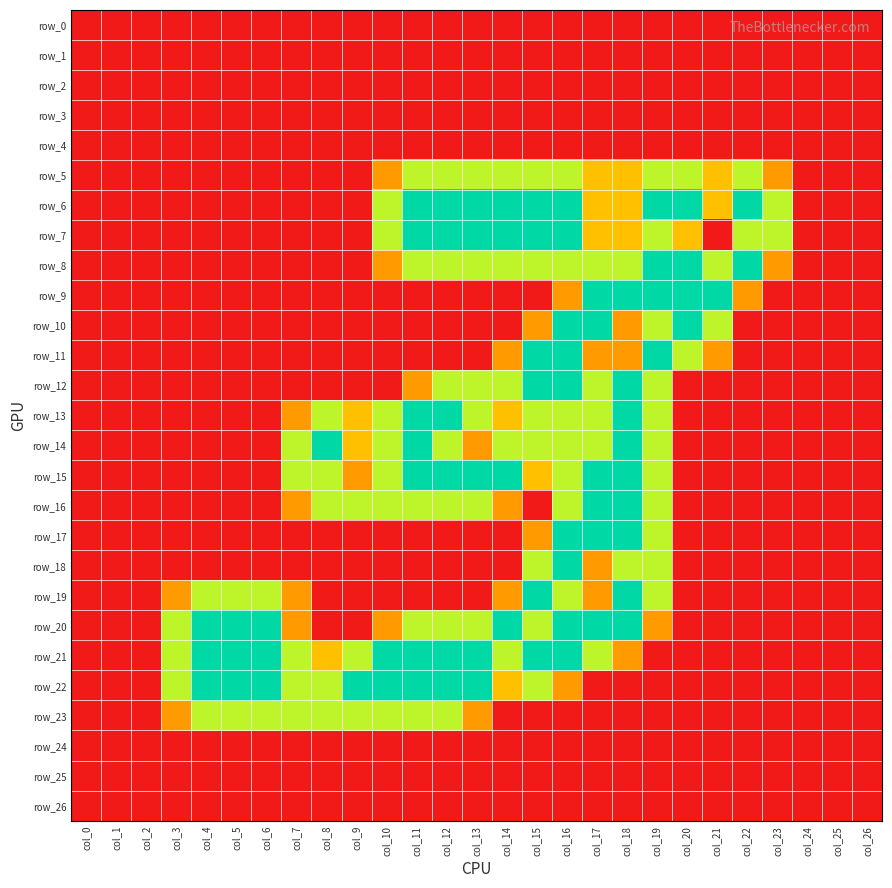

Reading left to right, what are all the values shown in this chart?

row_0: 0.0	0.0	0.0	0.0	0.0	0.0	0.0	0.0	0.0	0.0	0.0	0.0	0.0	0.0	0.0	0.0	0.0	0.0	0.0	0.0	0.0	0.0	0.0	0.0	0.0	0.0	0.0
row_1: 0.0	0.0	0.0	0.0	0.0	0.0	0.0	0.0	0.0	0.0	0.0	0.0	0.0	0.0	0.0	0.0	0.0	0.0	0.0	0.0	0.0	0.0	0.0	0.0	0.0	0.0	0.0
row_2: 0.0	0.0	0.0	0.0	0.0	0.0	0.0	0.0	0.0	0.0	0.0	0.0	0.0	0.0	0.0	0.0	0.0	0.0	0.0	0.0	0.0	0.0	0.0	0.0	0.0	0.0	0.0
row_3: 0.0	0.0	0.0	0.0	0.0	0.0	0.0	0.0	0.0	0.0	0.0	0.0	0.0	0.0	0.0	0.0	0.0	0.0	0.0	0.0	0.0	0.0	0.0	0.0	0.0	0.0	0.0
row_4: 0.0	0.0	0.0	0.0	0.0	0.0	0.0	0.0	0.0	0.0	0.0	0.0	0.0	0.0	0.0	0.0	0.0	0.0	0.0	0.0	0.0	0.0	0.0	0.0	0.0	0.0	0.0
row_5: 0.0	0.0	0.0	0.0	0.0	0.0	0.0	0.0	0.0	0.0	0.8	1.5	1.5	1.5	1.5	1.5	1.5	1.0	1.0	1.5	1.5	1.0	1.5	0.8	0.0	0.0	0.0
row_6: 0.0	0.0	0.0	0.0	0.0	0.0	0.0	0.0	0.0	0.0	1.5	2.0	2.0	2.0	2.0	2.0	2.0	1.0	1.0	2.0	2.0	1.0	2.0	1.5	0.0	0.0	0.0
row_7: 0.0	0.0	0.0	0.0	0.0	0.0	0.0	0.0	0.0	0.0	1.5	2.0	2.0	2.0	2.0	2.0	2.0	1.0	1.0	1.5	1.0	0.0	1.5	1.5	0.0	0.0	0.0
row_8: 0.0	0.0	0.0	0.0	0.0	0.0	0.0	0.0	0.0	0.0	0.8	1.5	1.5	1.5	1.5	1.5	1.5	1.5	1.5	2.0	2.0	1.5	2.0	0.8	0.0	0.0	0.0
row_9: 0.0	0.0	0.0	0.0	0.0	0.0	0.0	0.0	0.0	0.0	0.0	0.0	0.0	0.0	0.0	0.0	0.8	2.0	2.0	2.0	2.0	2.0	0.8	0.0	0.0	0.0	0.0
row_10: 0.0	0.0	0.0	0.0	0.0	0.0	0.0	0.0	0.0	0.0	0.0	0.0	0.0	0.0	0.0	0.8	2.0	2.0	0.8	1.5	2.0	1.5	0.0	0.0	0.0	0.0	0.0
row_11: 0.0	0.0	0.0	0.0	0.0	0.0	0.0	0.0	0.0	0.0	0.0	0.0	0.0	0.0	0.8	2.0	2.0	0.8	0.8	2.0	1.5	0.8	0.0	0.0	0.0	0.0	0.0
row_12: 0.0	0.0	0.0	0.0	0.0	0.0	0.0	0.0	0.0	0.0	0.0	0.8	1.5	1.5	1.5	2.0	2.0	1.5	2.0	1.5	0.0	0.0	0.0	0.0	0.0	0.0	0.0
row_13: 0.0	0.0	0.0	0.0	0.0	0.0	0.0	0.8	1.5	1.0	1.5	2.0	2.0	1.5	1.0	1.5	1.5	1.5	2.0	1.5	0.0	0.0	0.0	0.0	0.0	0.0	0.0
row_14: 0.0	0.0	0.0	0.0	0.0	0.0	0.0	1.5	2.0	1.0	1.5	2.0	1.5	0.8	1.5	1.5	1.5	1.5	2.0	1.5	0.0	0.0	0.0	0.0	0.0	0.0	0.0
row_15: 0.0	0.0	0.0	0.0	0.0	0.0	0.0	1.5	1.5	0.8	1.5	2.0	2.0	2.0	2.0	1.0	1.5	2.0	2.0	1.5	0.0	0.0	0.0	0.0	0.0	0.0	0.0
row_16: 0.0	0.0	0.0	0.0	0.0	0.0	0.0	0.8	1.5	1.5	1.5	1.5	1.5	1.5	0.8	0.0	1.5	2.0	2.0	1.5	0.0	0.0	0.0	0.0	0.0	0.0	0.0
row_17: 0.0	0.0	0.0	0.0	0.0	0.0	0.0	0.0	0.0	0.0	0.0	0.0	0.0	0.0	0.0	0.8	2.0	2.0	2.0	1.5	0.0	0.0	0.0	0.0	0.0	0.0	0.0
row_18: 0.0	0.0	0.0	0.0	0.0	0.0	0.0	0.0	0.0	0.0	0.0	0.0	0.0	0.0	0.0	1.5	2.0	0.8	1.5	1.5	0.0	0.0	0.0	0.0	0.0	0.0	0.0
row_19: 0.0	0.0	0.0	0.8	1.5	1.5	1.5	0.8	0.0	0.0	0.0	0.0	0.0	0.0	0.8	2.0	1.5	0.8	2.0	1.5	0.0	0.0	0.0	0.0	0.0	0.0	0.0
row_20: 0.0	0.0	0.0	1.5	2.0	2.0	2.0	0.8	0.0	0.0	0.8	1.5	1.5	1.5	2.0	1.5	2.0	2.0	2.0	0.8	0.0	0.0	0.0	0.0	0.0	0.0	0.0
row_21: 0.0	0.0	0.0	1.5	2.0	2.0	2.0	1.5	1.0	1.5	2.0	2.0	2.0	2.0	1.5	2.0	2.0	1.5	0.8	0.0	0.0	0.0	0.0	0.0	0.0	0.0	0.0
row_22: 0.0	0.0	0.0	1.5	2.0	2.0	2.0	1.5	1.5	2.0	2.0	2.0	2.0	2.0	1.0	1.5	0.8	0.0	0.0	0.0	0.0	0.0	0.0	0.0	0.0	0.0	0.0
row_23: 0.0	0.0	0.0	0.8	1.5	1.5	1.5	1.5	1.5	1.5	1.5	1.5	1.5	0.8	0.0	0.0	0.0	0.0	0.0	0.0	0.0	0.0	0.0	0.0	0.0	0.0	0.0
row_24: 0.0	0.0	0.0	0.0	0.0	0.0	0.0	0.0	0.0	0.0	0.0	0.0	0.0	0.0	0.0	0.0	0.0	0.0	0.0	0.0	0.0	0.0	0.0	0.0	0.0	0.0	0.0
row_25: 0.0	0.0	0.0	0.0	0.0	0.0	0.0	0.0	0.0	0.0	0.0	0.0	0.0	0.0	0.0	0.0	0.0	0.0	0.0	0.0	0.0	0.0	0.0	0.0	0.0	0.0	0.0
row_26: 0.0	0.0	0.0	0.0	0.0	0.0	0.0	0.0	0.0	0.0	0.0	0.0	0.0	0.0	0.0	0.0	0.0	0.0	0.0	0.0	0.0	0.0	0.0	0.0	0.0	0.0	0.0